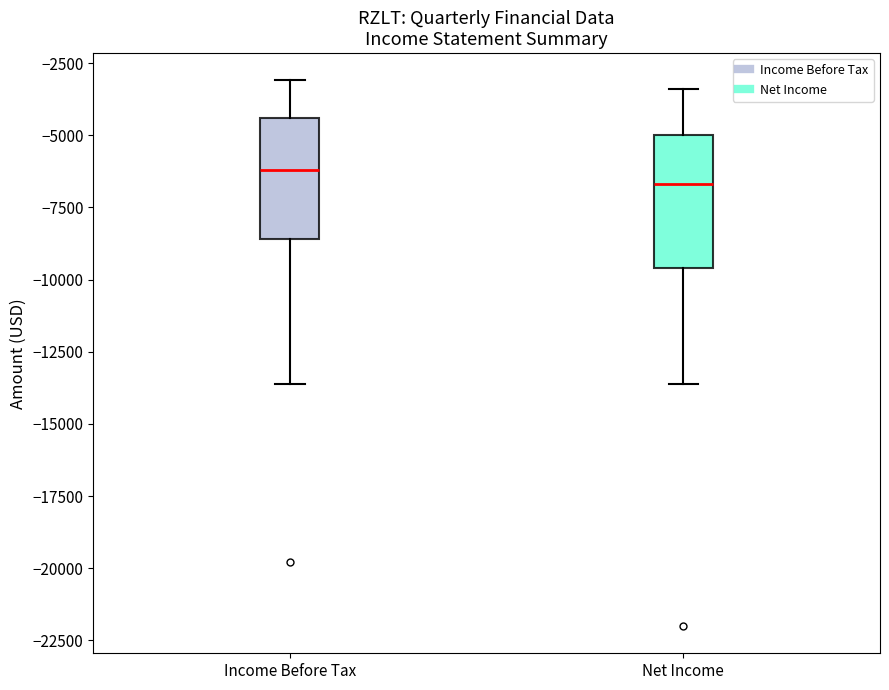

Where is the lower edge of the box for Net Income on the y-axis? The values are not printed on the chart, so give them approximately, as read against the axis.

-9500